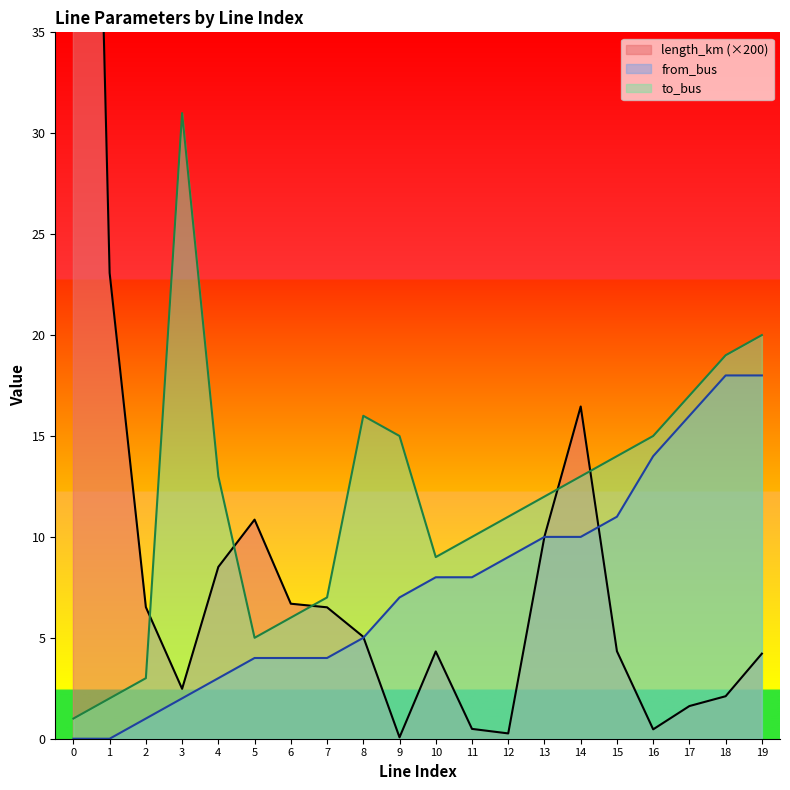

The value of from_bus at 3 is 2.9. True or false?

False